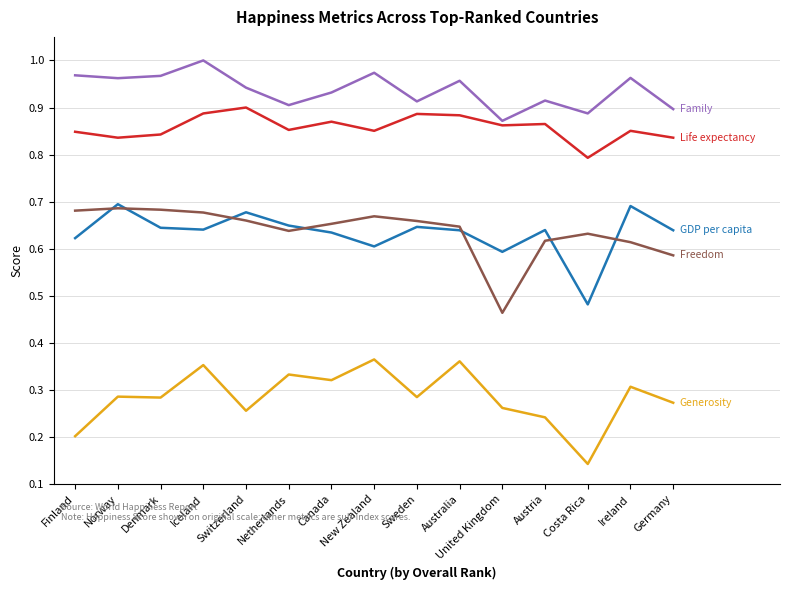

What is the average value of the Family series?

0.9